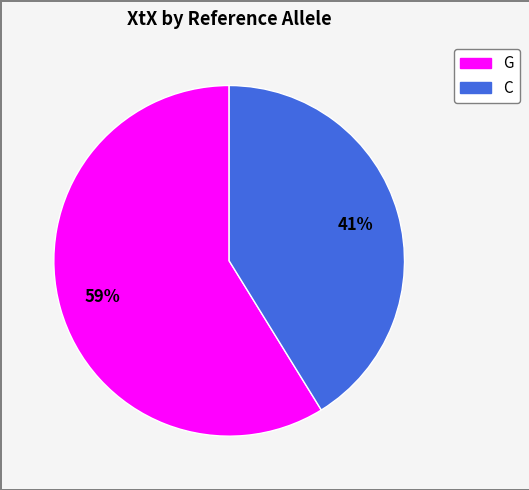

Is there a majority slice in this chart?

Yes